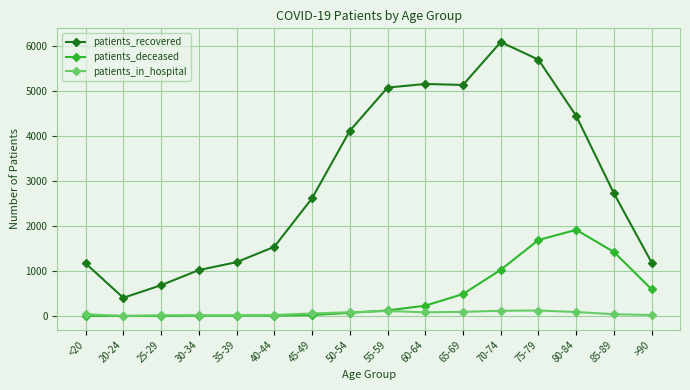

In patients_deceased, how many points are higher than both neighbors (excluding endpoints)?

1